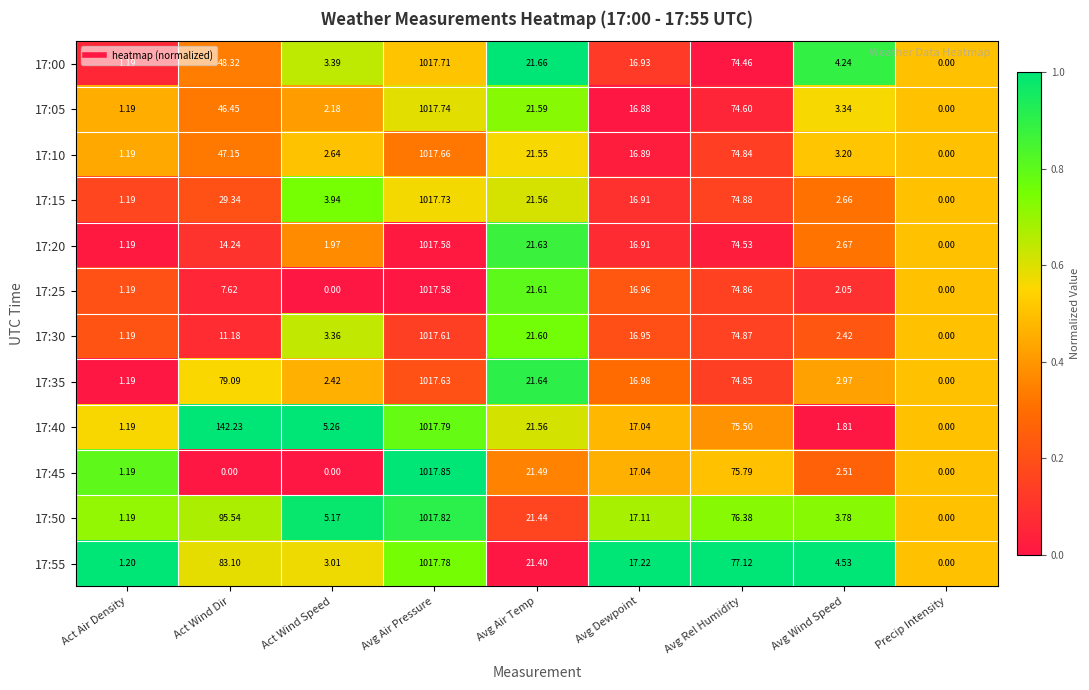

List the labels in order of 17:40 value, smallest first.

Precip Intensity, Act Air Density, Avg Wind Speed, Act Wind Speed, Avg Dewpoint, Avg Air Temp, Avg Rel Humidity, Act Wind Dir, Avg Air Pressure